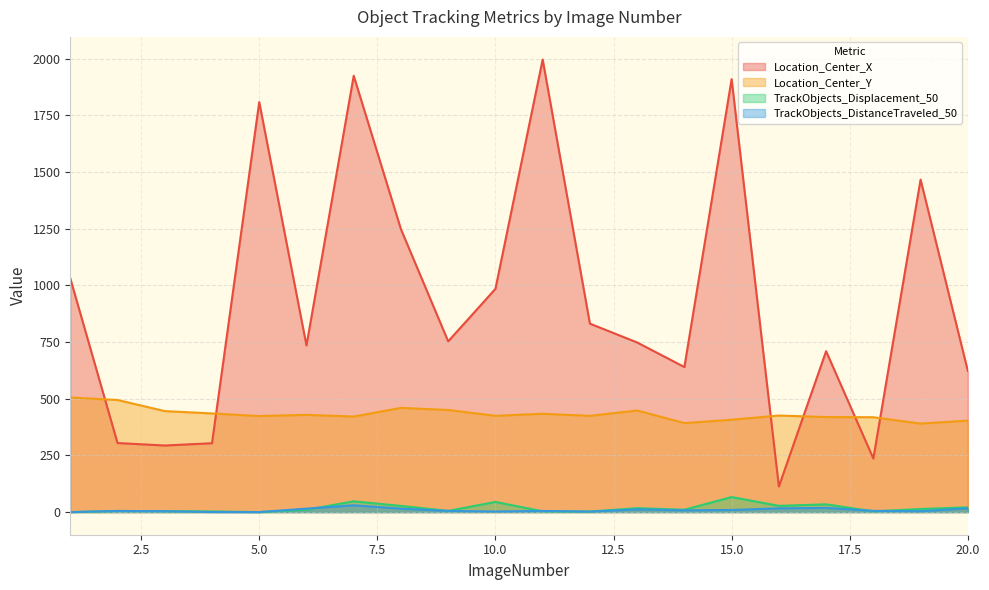

Reading left to right, list all the values displayed in this chart.

Location_Center_X: 1=1031.4	2=304.6	3=293.8	4=303.8	5=1809.0	6=735.3	7=1925.2	8=1248.1	9=753.3	10=984.9	11=1996.8	12=831.5	13=748.4	14=640.1	15=1910.2	16=112.9	17=709.9	18=236.5	19=1467.1	20=622.9
Location_Center_Y: 1=505.6	2=494.6	3=445.6	4=435.3	5=423.8	6=429.0	7=421.6	8=459.7	9=450.5	10=424.7	11=433.8	12=424.7	13=448.2	14=392.7	15=407.5	16=426.0	17=419.4	18=418.6	19=390.4	20=403.5
TrackObjects_Displacement_50: 1=0.0	2=5.0	3=4.1	4=2.8	5=0.0	6=10.2	7=47.7	8=27.1	9=5.3	10=44.9	11=3.4	12=2.3	13=17.3	14=10.4	15=66.4	16=27.5	17=34.2	18=3.3	19=13.6	20=21.1
TrackObjects_DistanceTraveled_50: 1=0.0	2=5.0	3=3.8	4=0.3	5=0.0	6=15.3	7=30.0	8=15.1	9=5.3	10=2.6	11=5.1	12=2.3	13=11.9	14=7.9	15=9.4	16=16.6	17=18.5	18=5.5	19=3.8	20=16.6